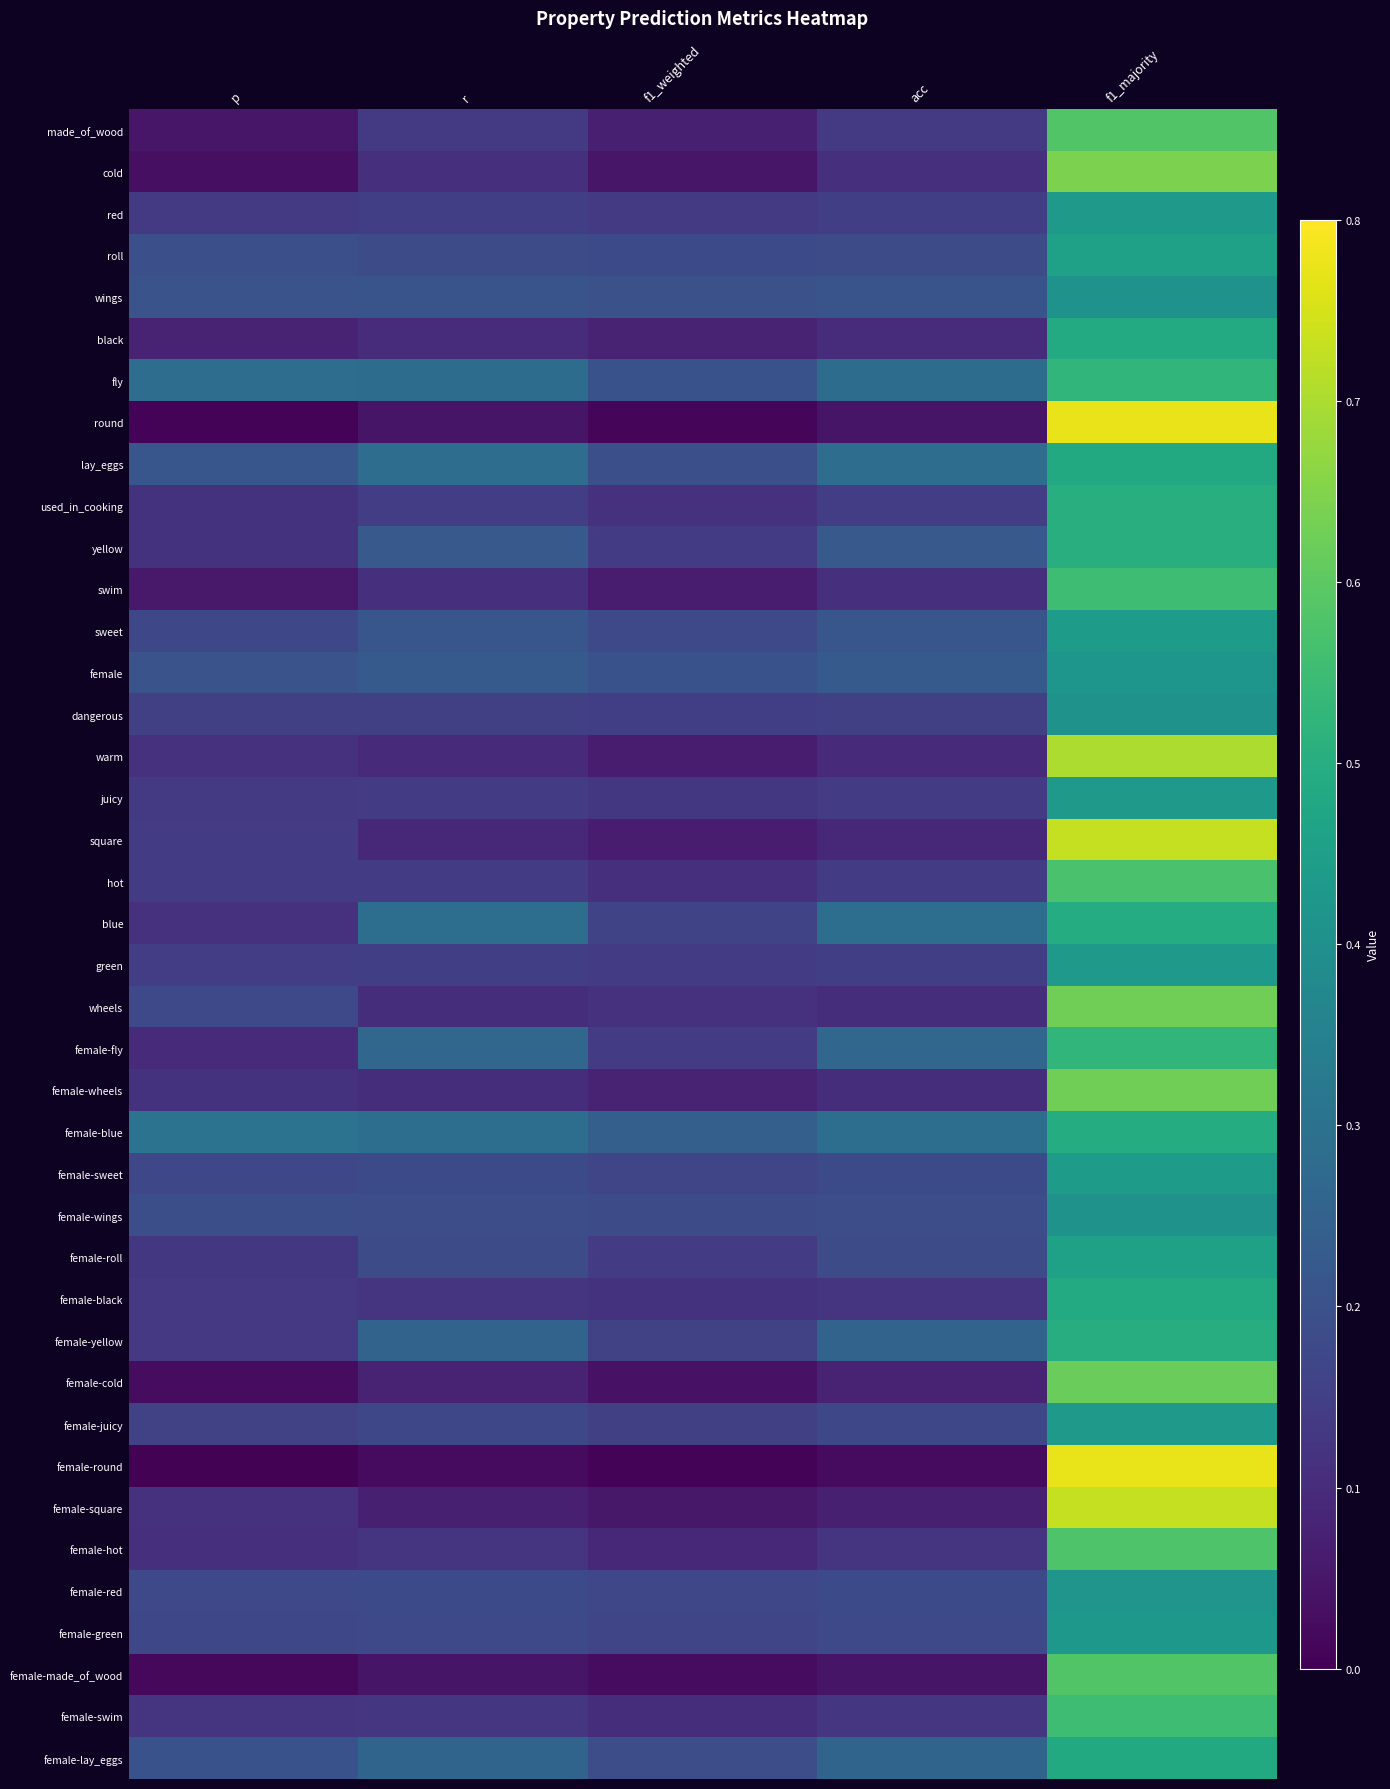

At how many categories does at least one series exceed 0?

5